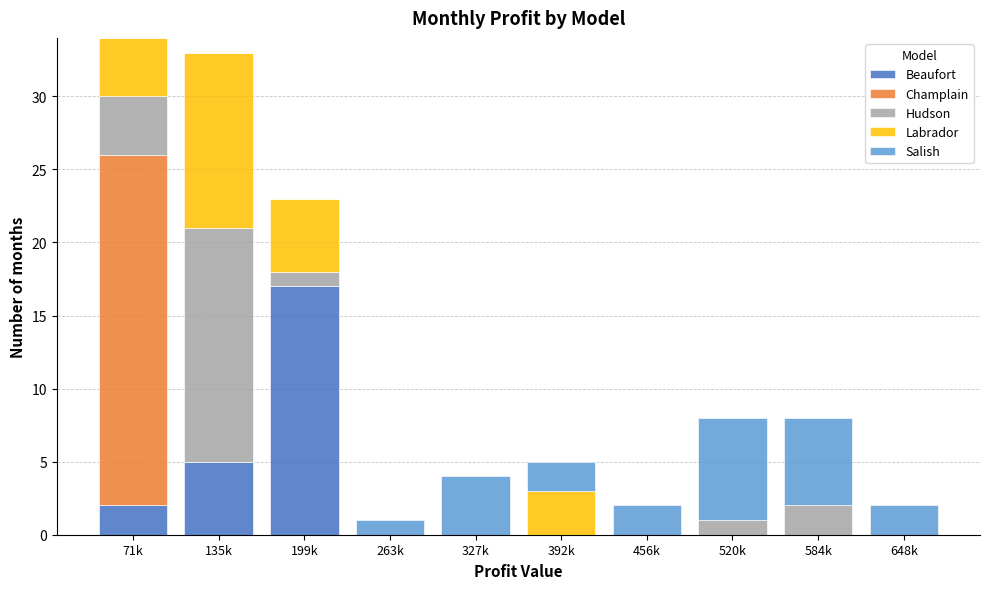

Which category has the highest value in the Beaufort series?

199k